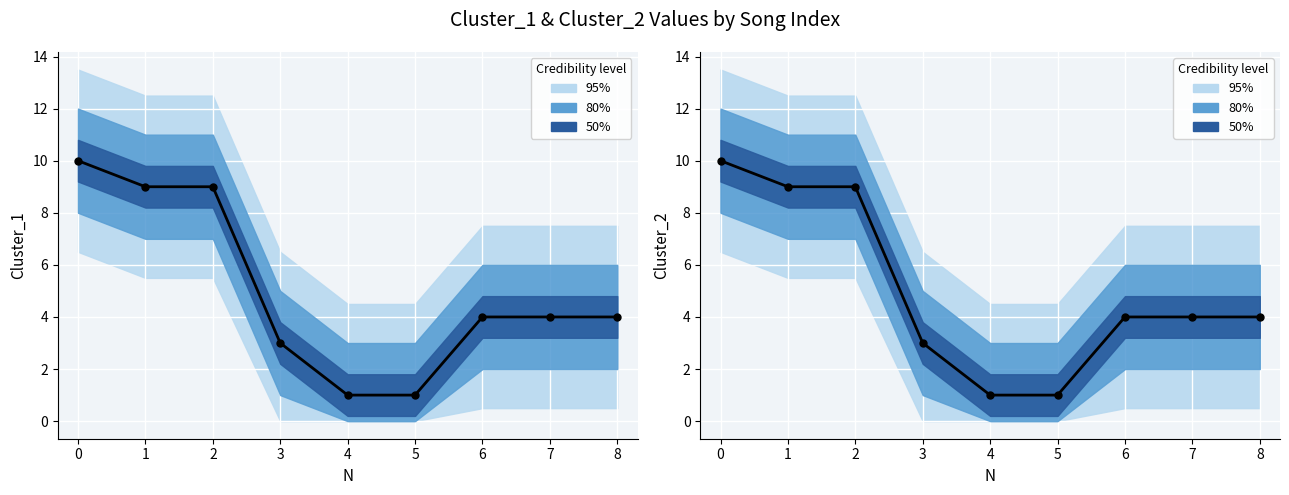

Is the value of Cluster_1 at 1 greater than the value of Cluster_2 at 8?

Yes